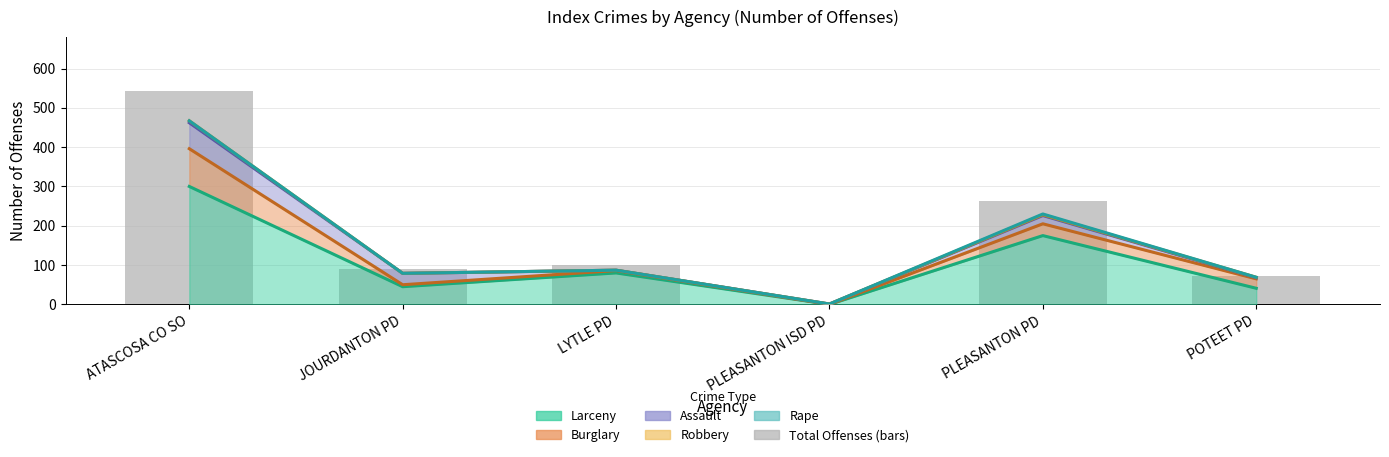

Are the bars grouped side by side (vs. stacked)?

Yes